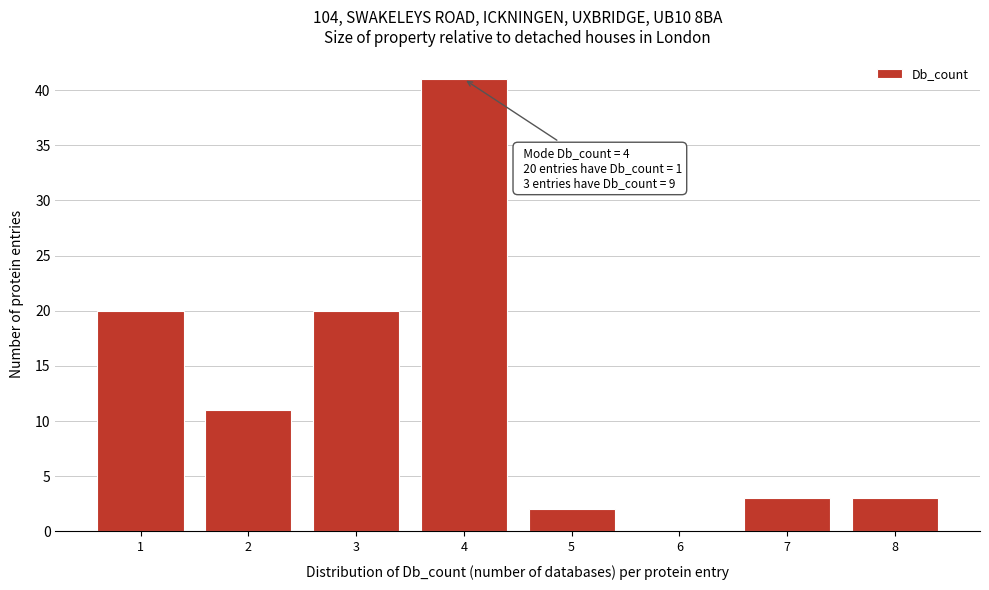

Reading right to left, list all the values displayed in this chart.

8=3	7=3	6=0	5=2	4=41	3=20	2=11	1=20